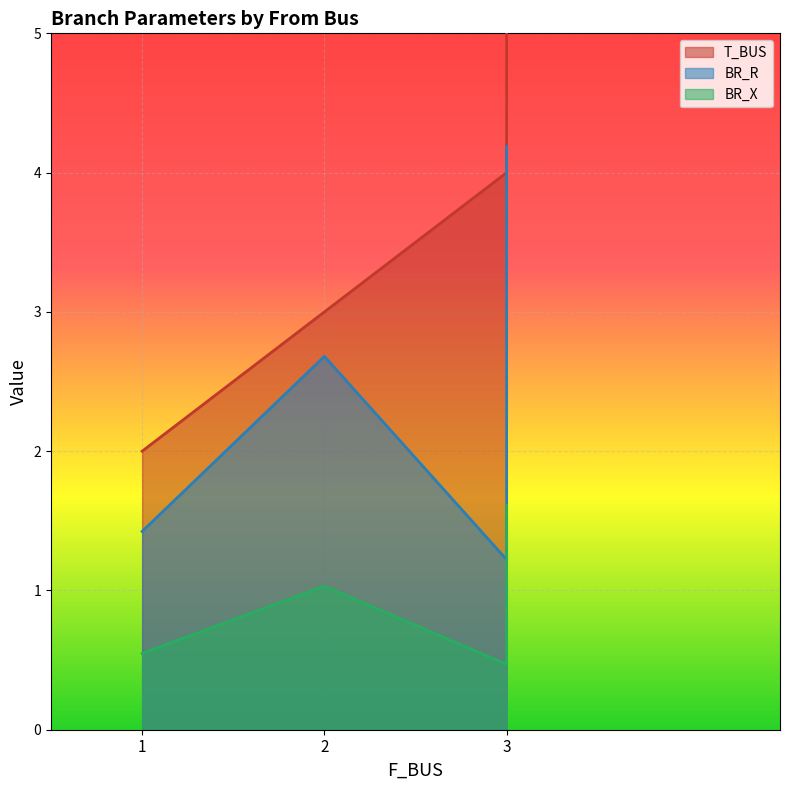

True or false: BR_R and BR_X cross at least once.

False